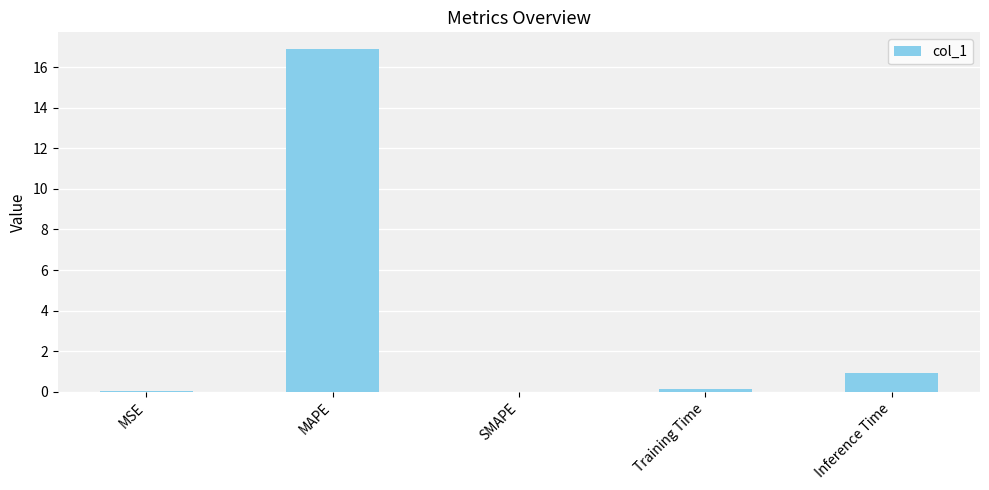

The chart shows a value of 0.9 at Inference Time. True or false?

True